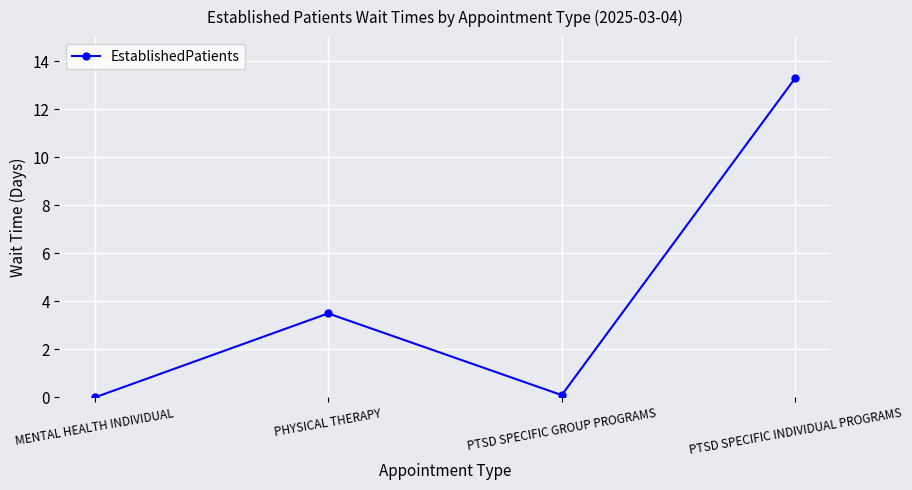

What is the difference between the values at PHYSICAL THERAPY and MENTAL HEALTH INDIVIDUAL?

3.5